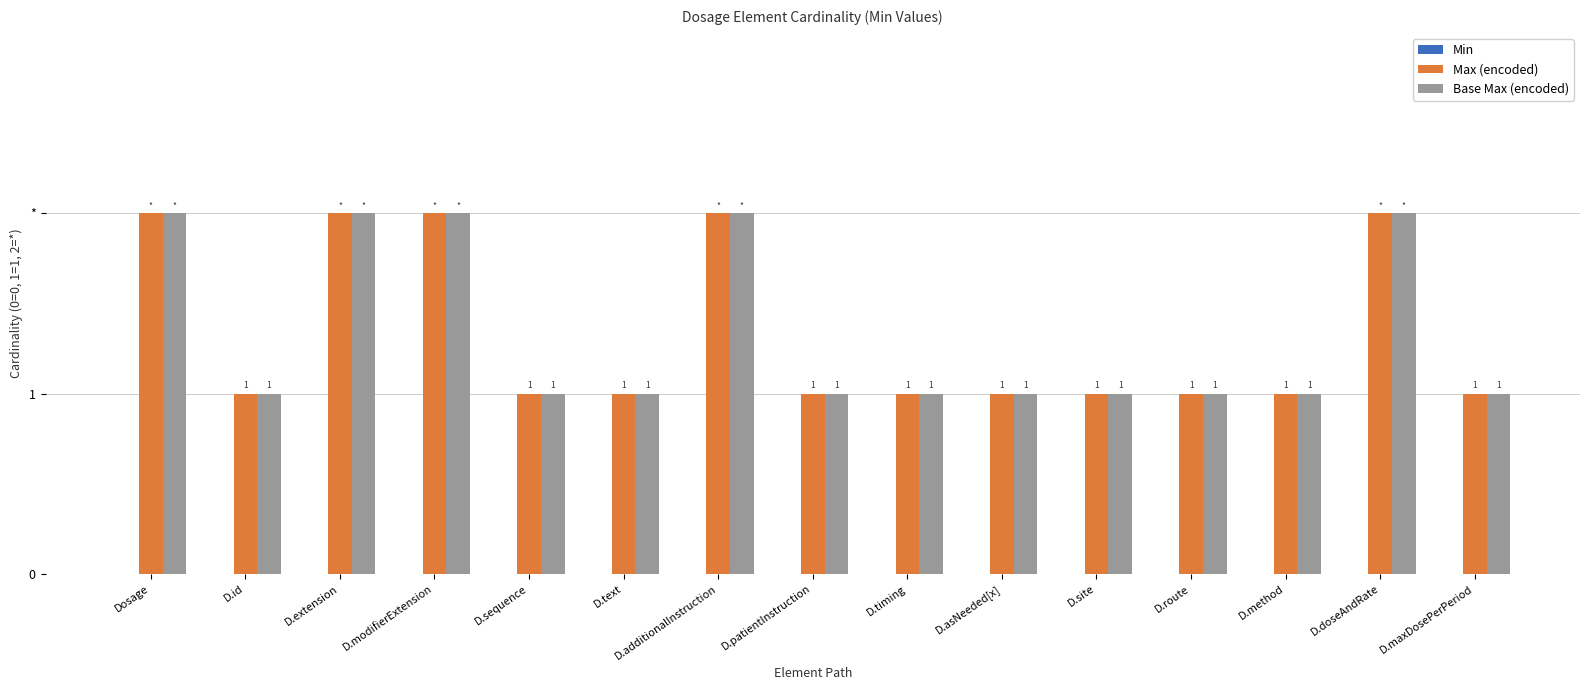

Rank the series at Dosage from lowest to highest value.

Min, Max (encoded), Base Max (encoded)